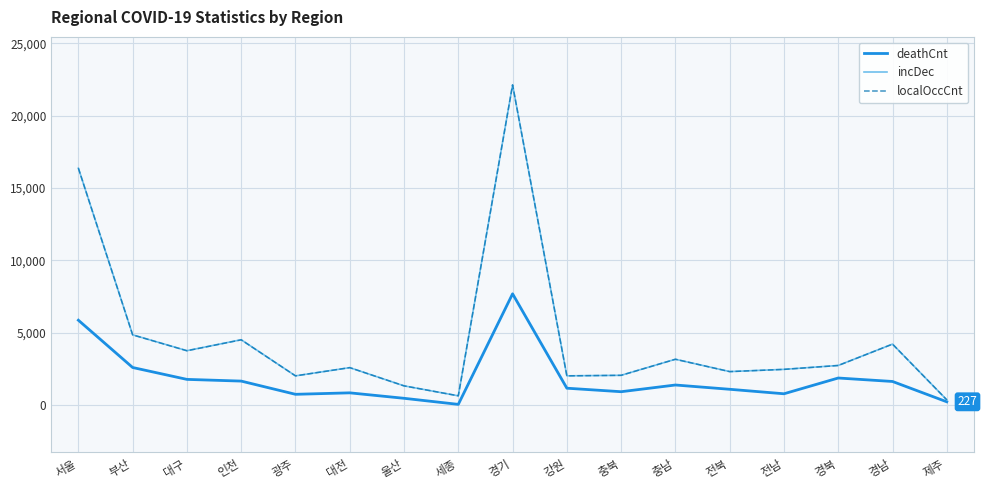

What value does the deathCnt series have at 경북, to the nearest 10?

1870